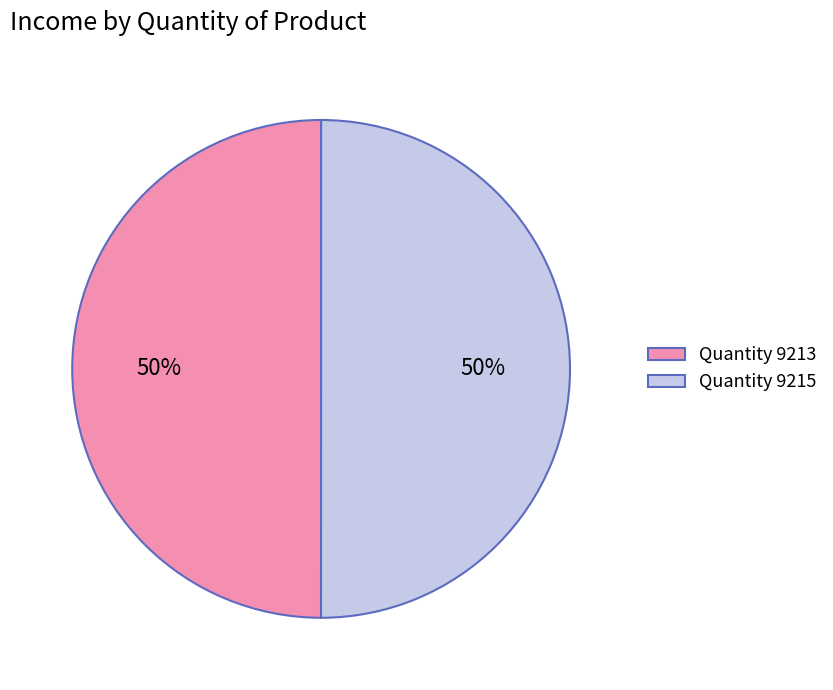

How many slices are in this pie chart?

2